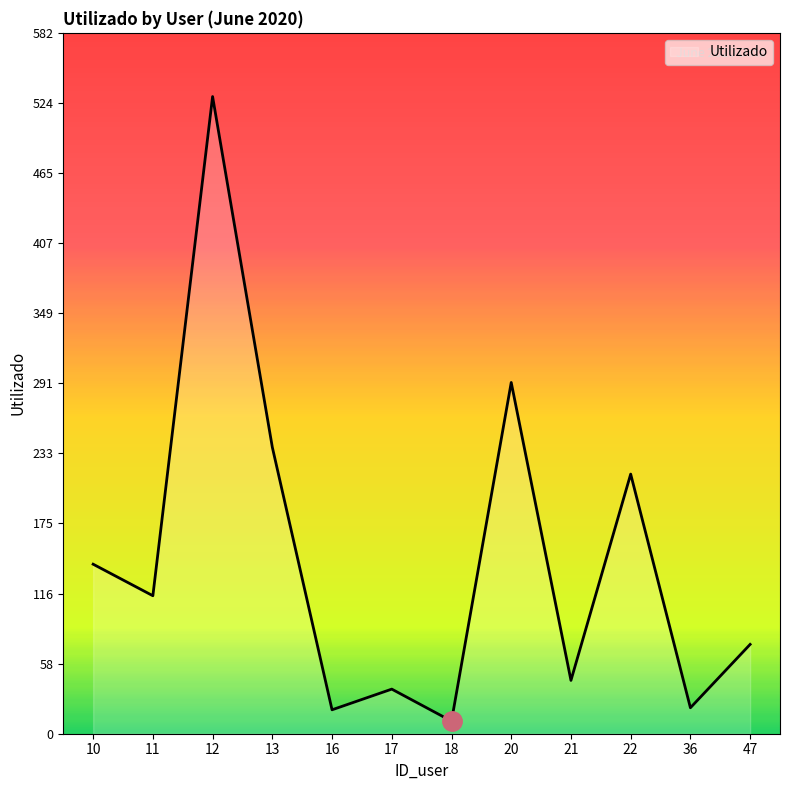

What is the difference between the maximum and minimum values?

518.4